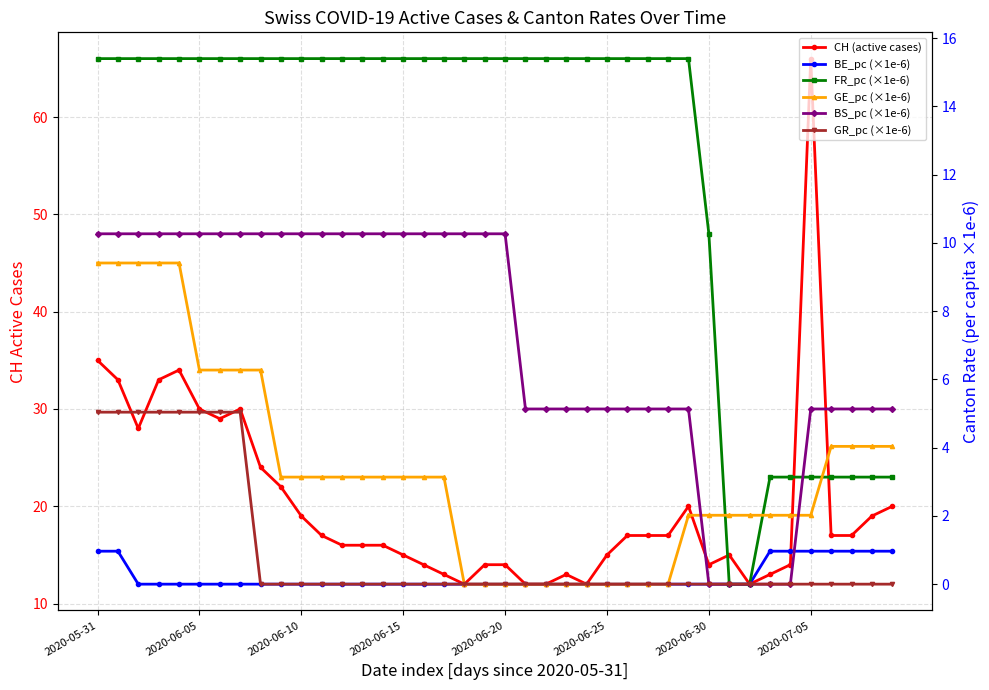

What is the label of the 7th point from the left?

2020-06-30